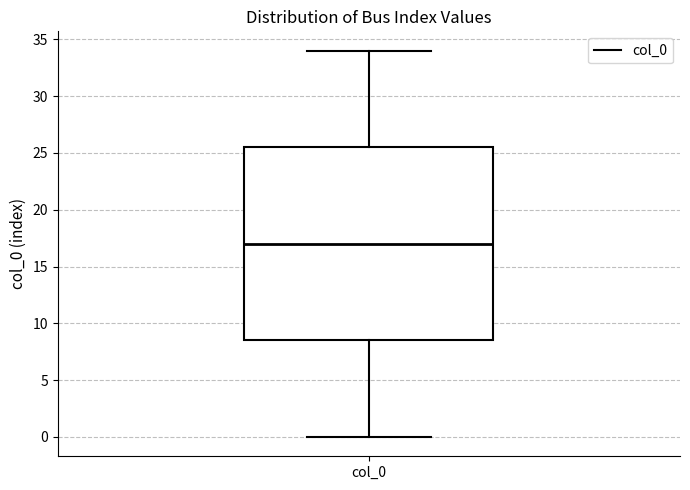

Where does the median line of the box for col_0 sit on the y-axis? The values are not printed on the chart, so give them approximately, as read against the axis.

17.0